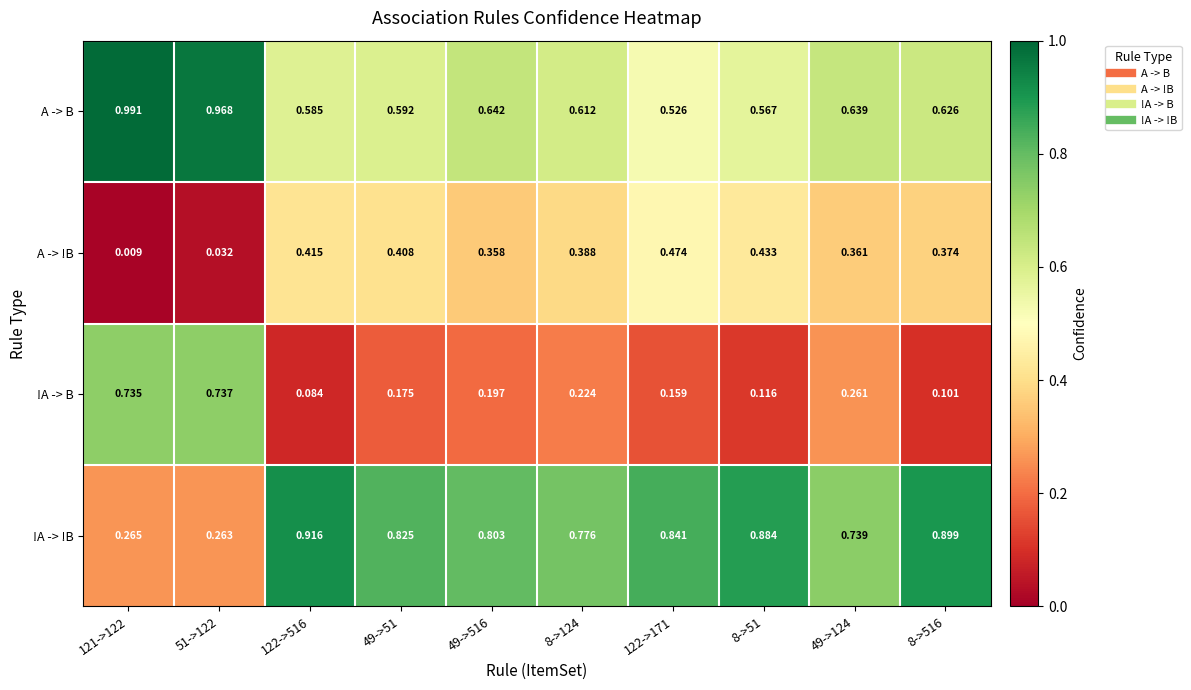

Rank the series at 121->122 from lowest to highest value.

A -> !B, !A -> !B, !A -> B, A -> B